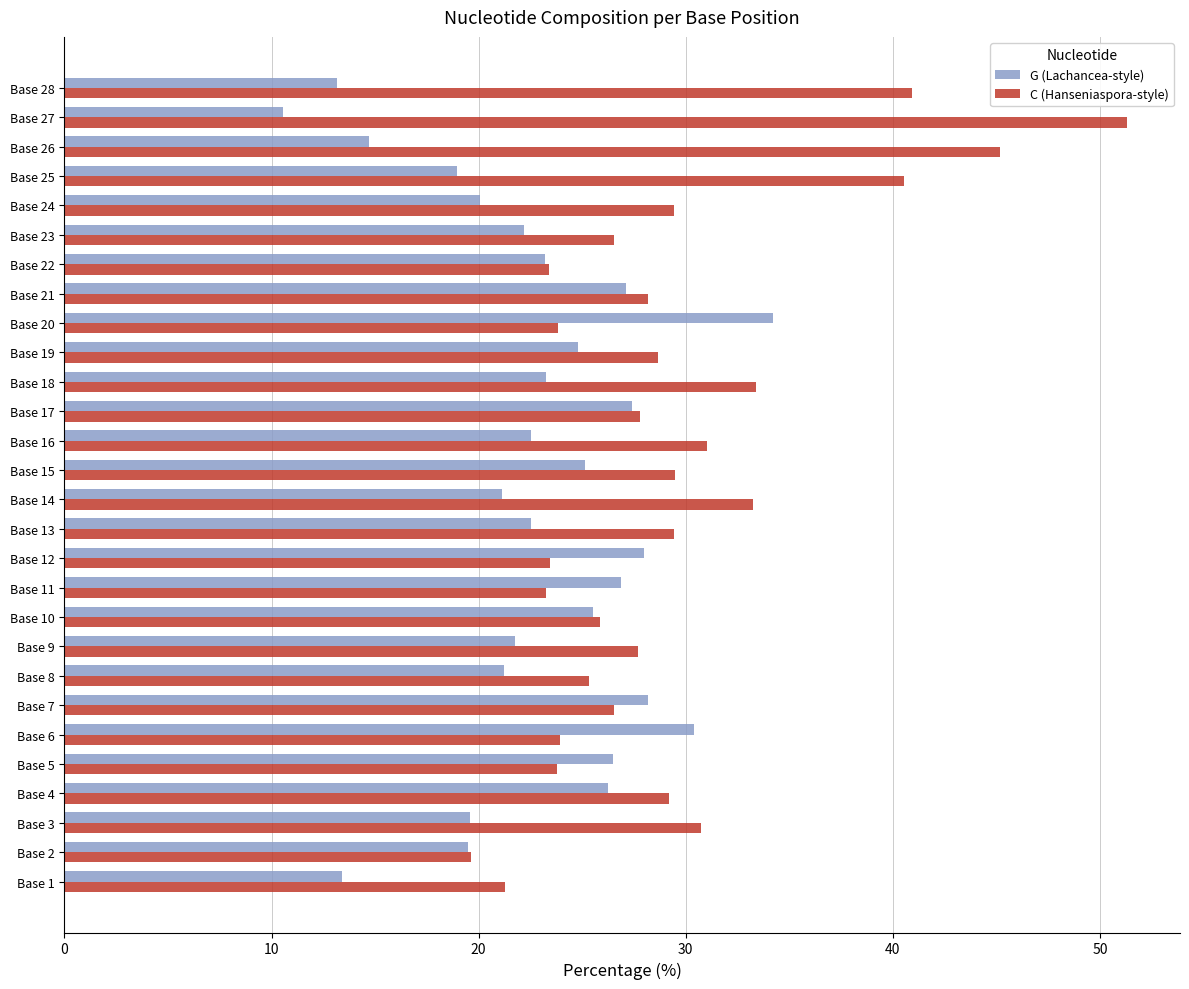

Which category has the lowest value across all series?

Base 27